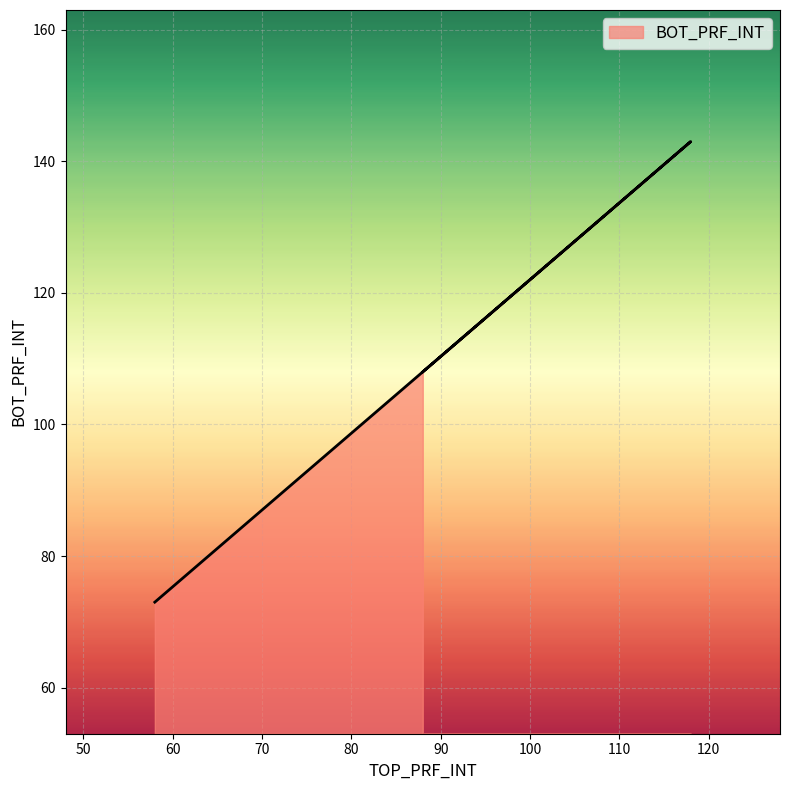

Rank the categories by value from highest to lowest.

118, 88, 58